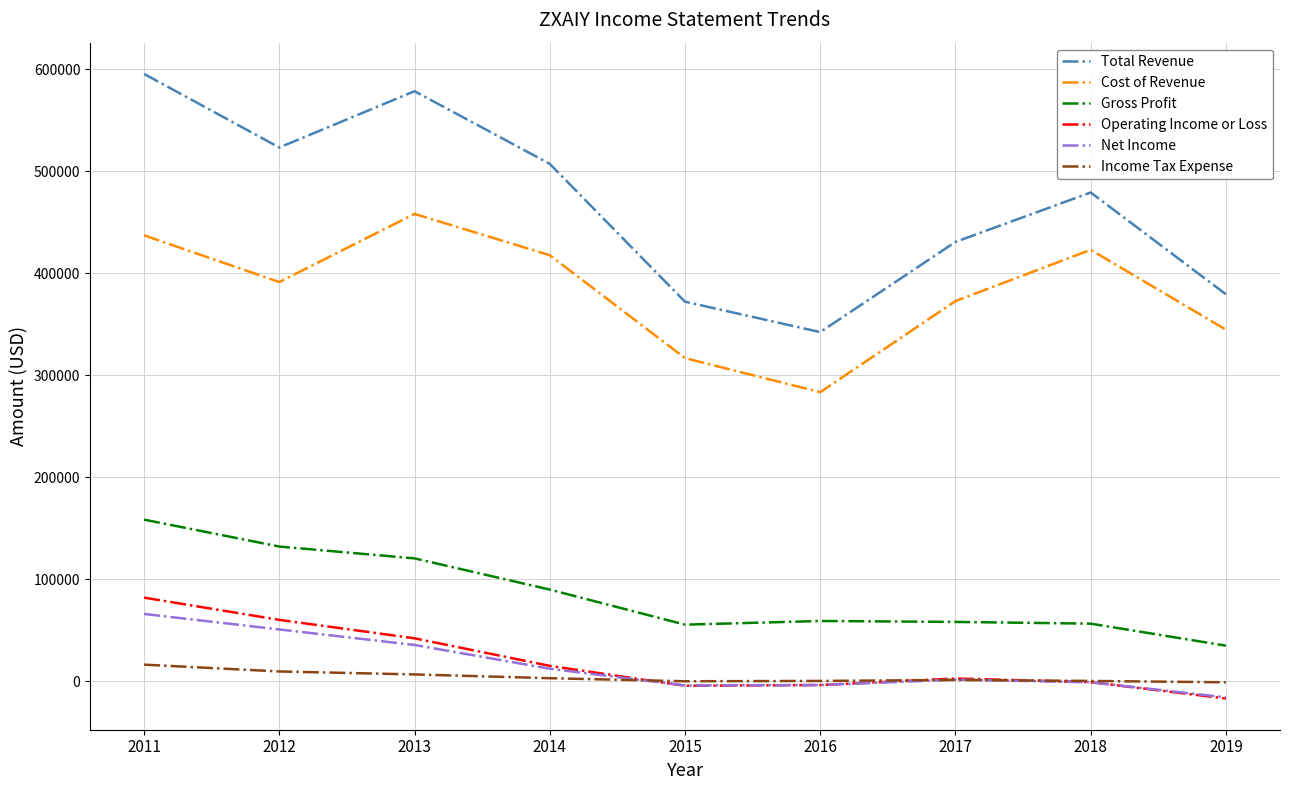

Is this an area chart (filled region under the line)?

No